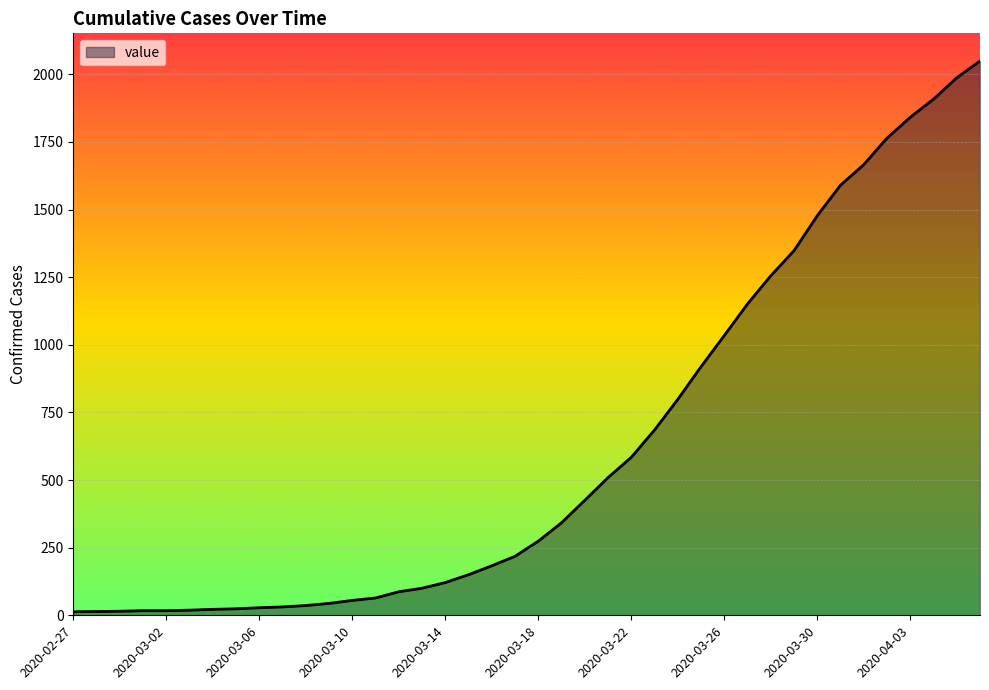

What is the difference between the maximum and minimum values?

2036